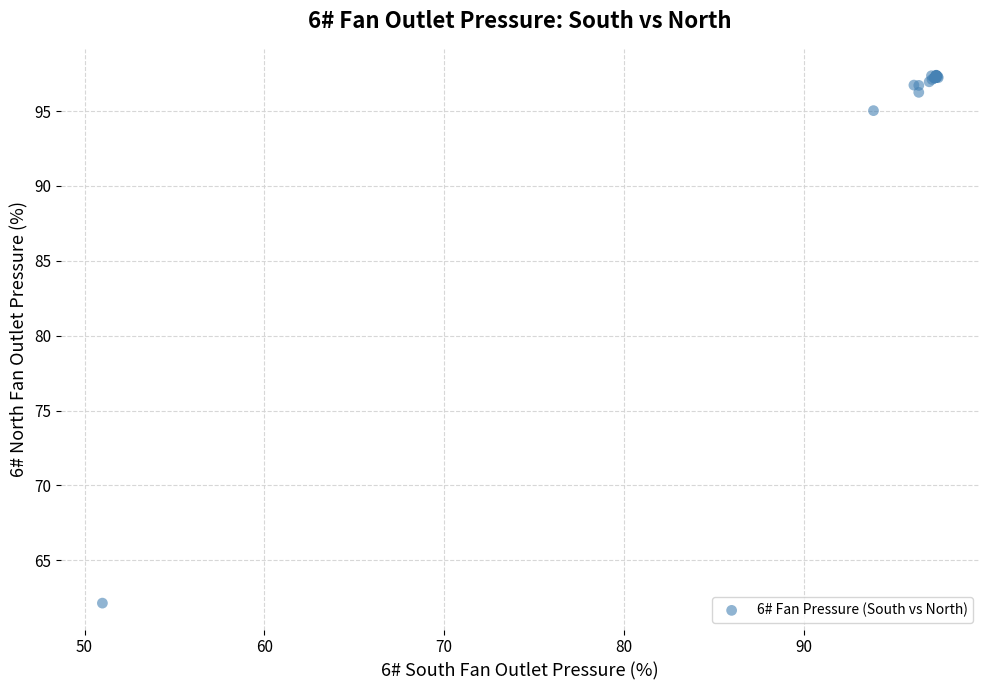

What Y value in the scatter plot is closest to 79?

95.0